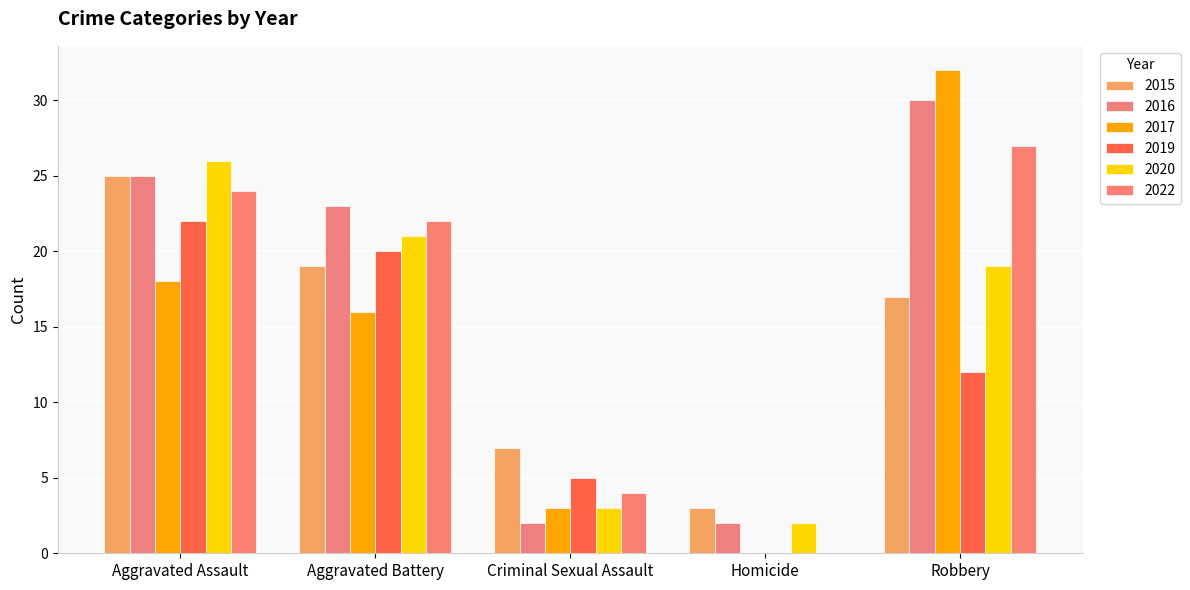

Does the chart contain stacked bars?

No